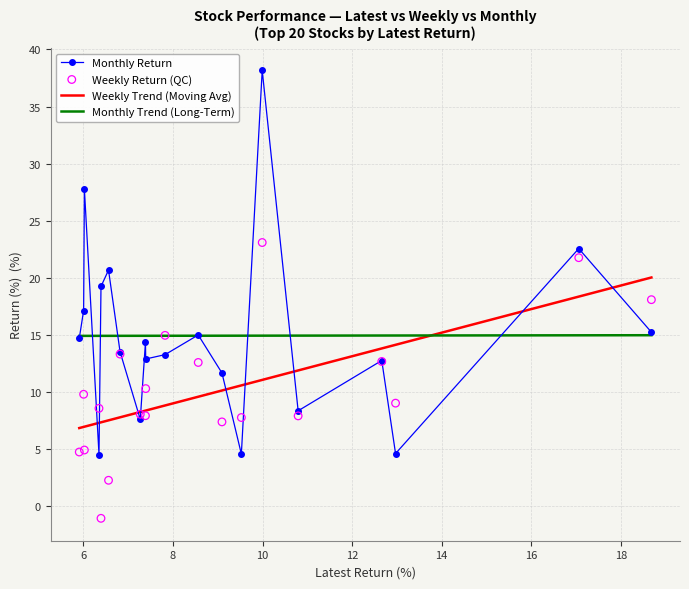

What is the highest value of the Weekly Trend (Moving Avg) series?

20.0